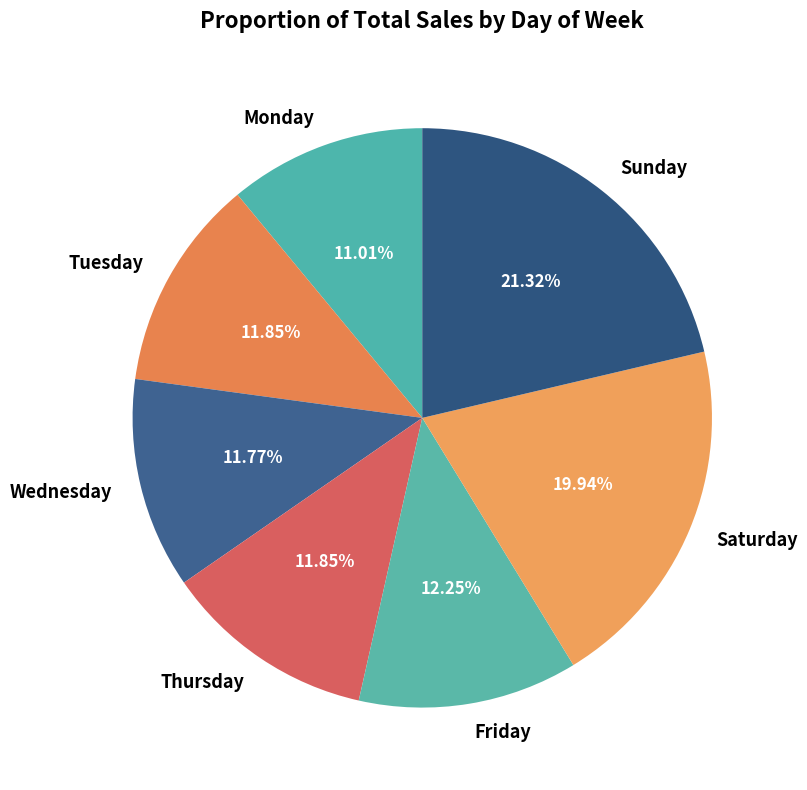

Is there a majority slice in this chart?

No